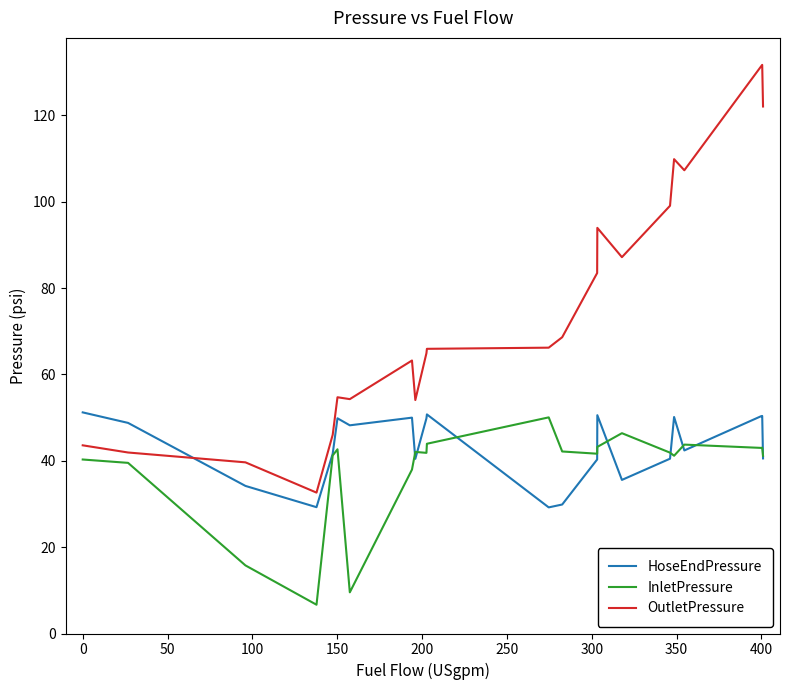

What is the minimum value for OutletPressure?

32.6